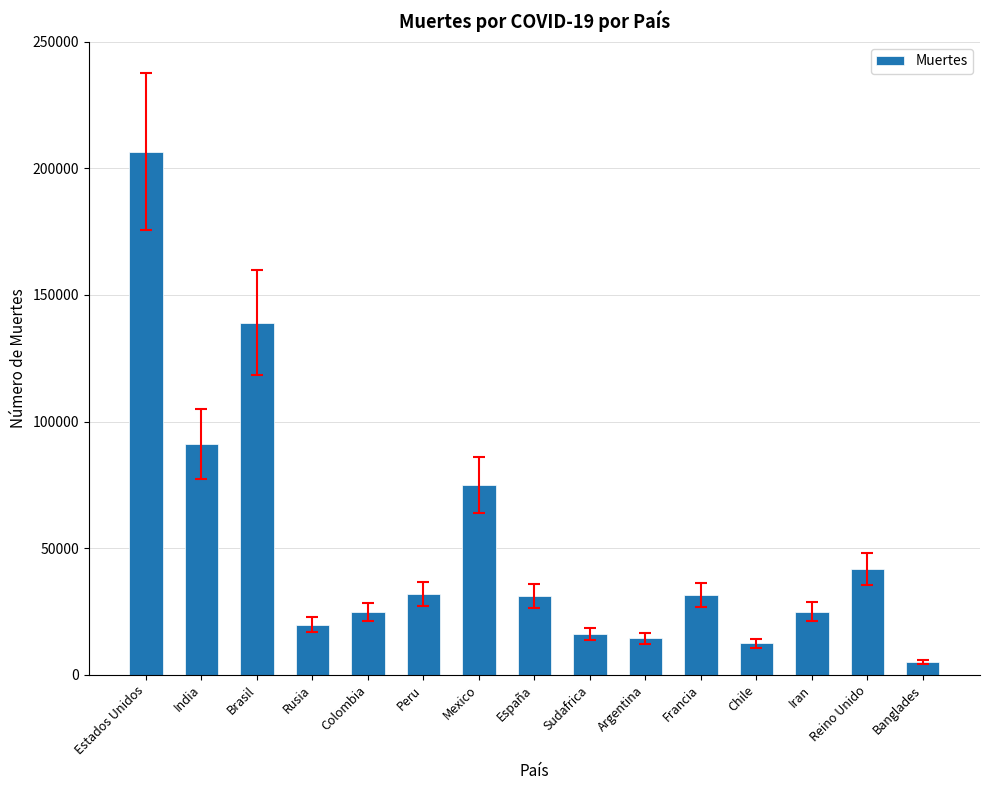

How many values are below 31034?

7